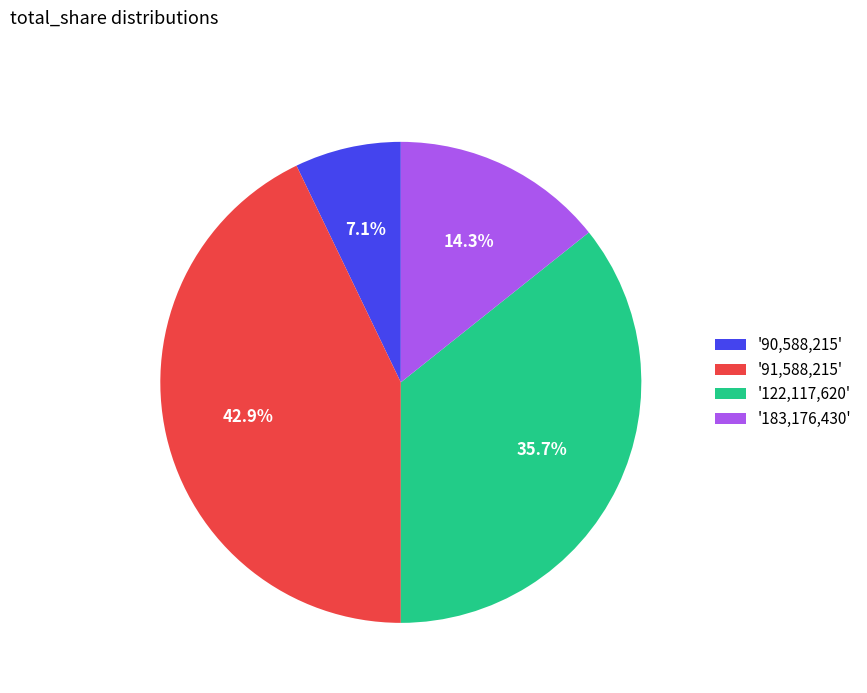

Rank the categories by value from lowest to highest.

'90,588,215', '183,176,430', '122,117,620', '91,588,215'